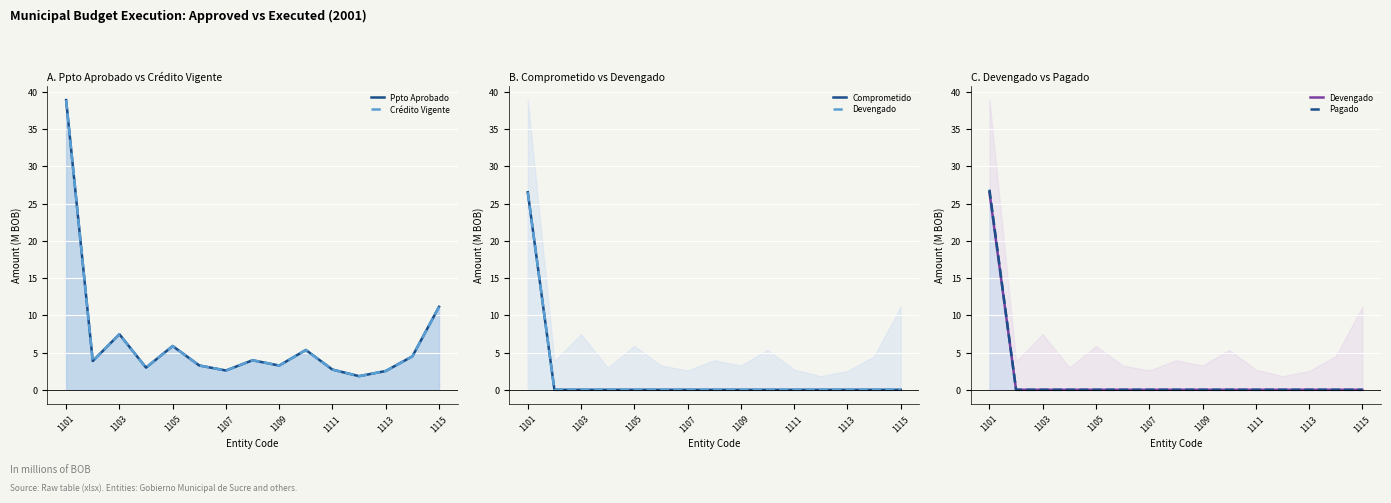

Count the number of categories in the chart.

15